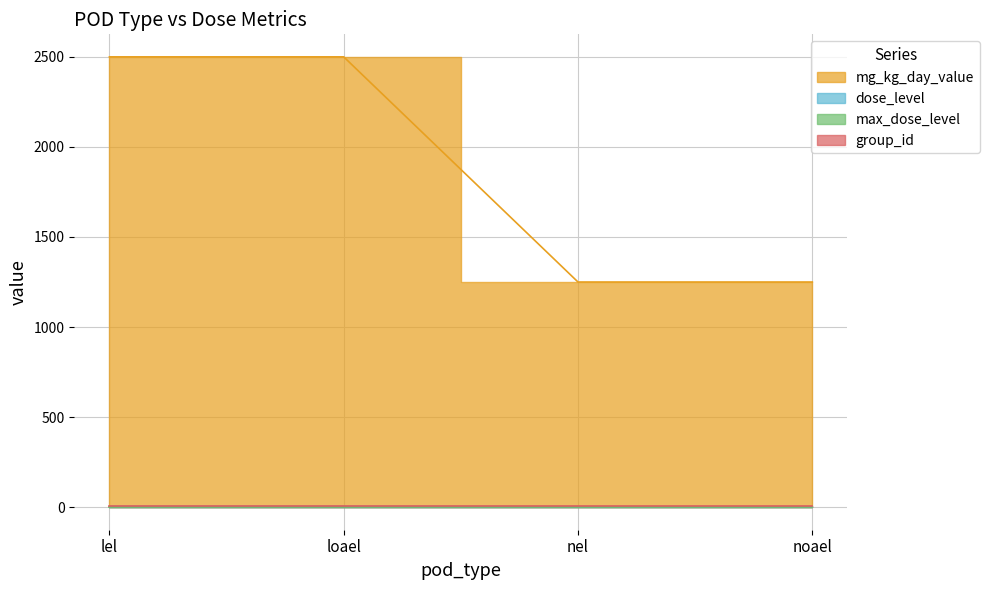

True or false: mg_kg_day_value has a value of 1250 at nel.

True